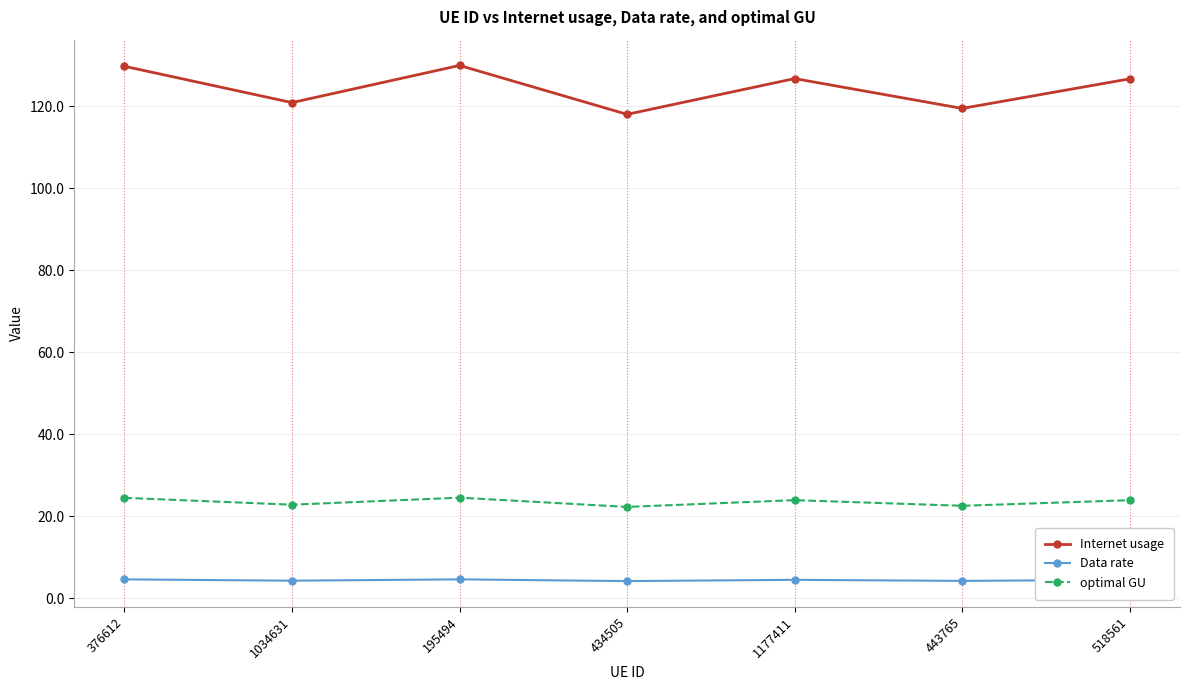

What is the difference between the optimal GU values at 443765 and 518561?

1.4